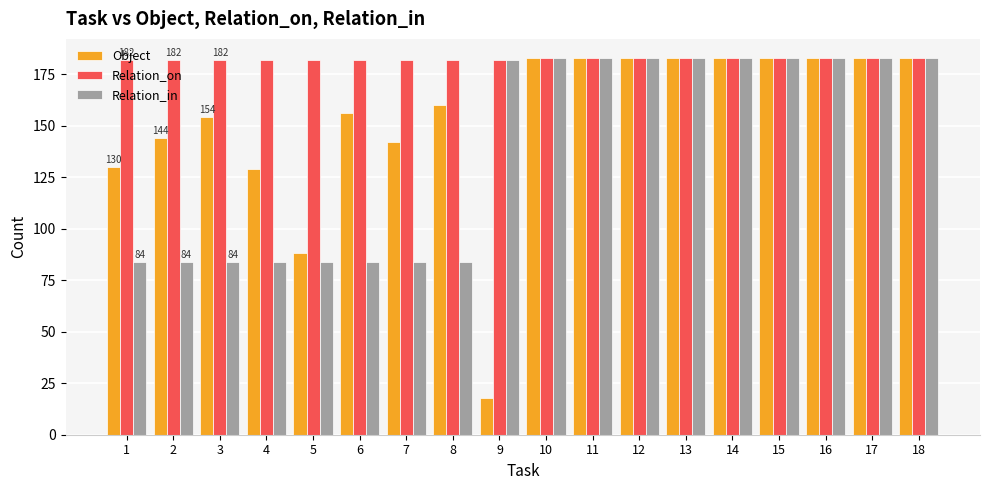

How many bars are there in total?

54